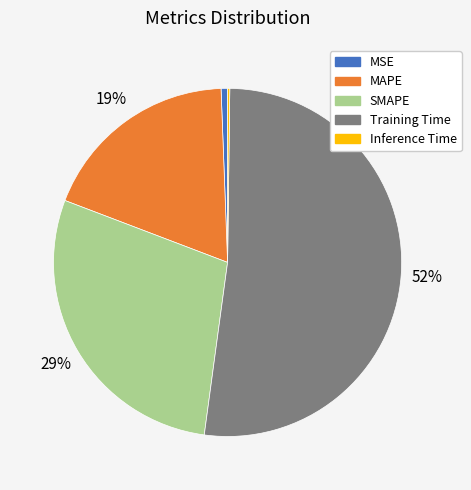

Is there a majority slice in this chart?

Yes